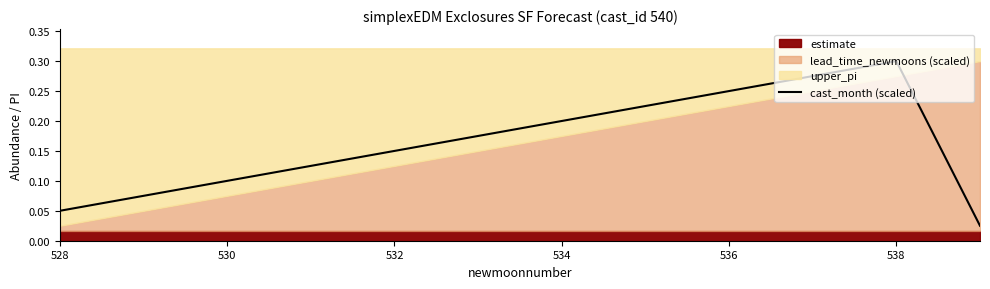

True or false: cast_month (scaled) has a value of 0.1 at 536.

False